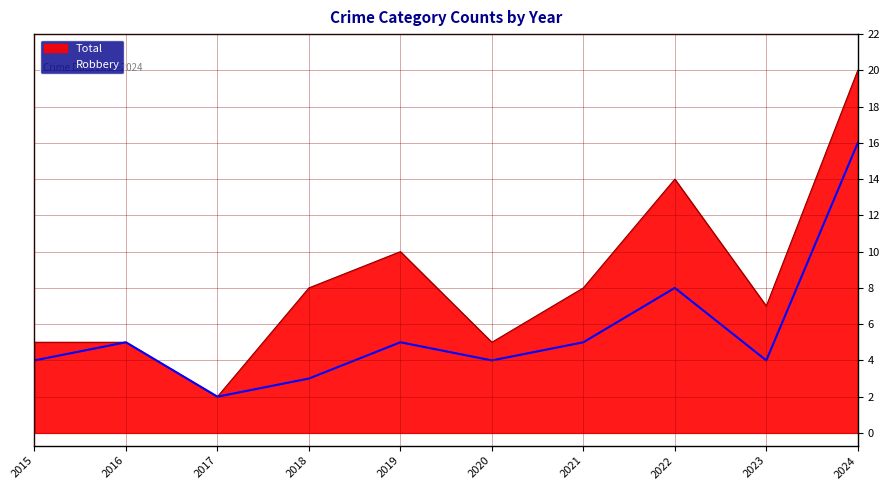

Between 2015 and 2019, which series saw the biggest shift?

Total